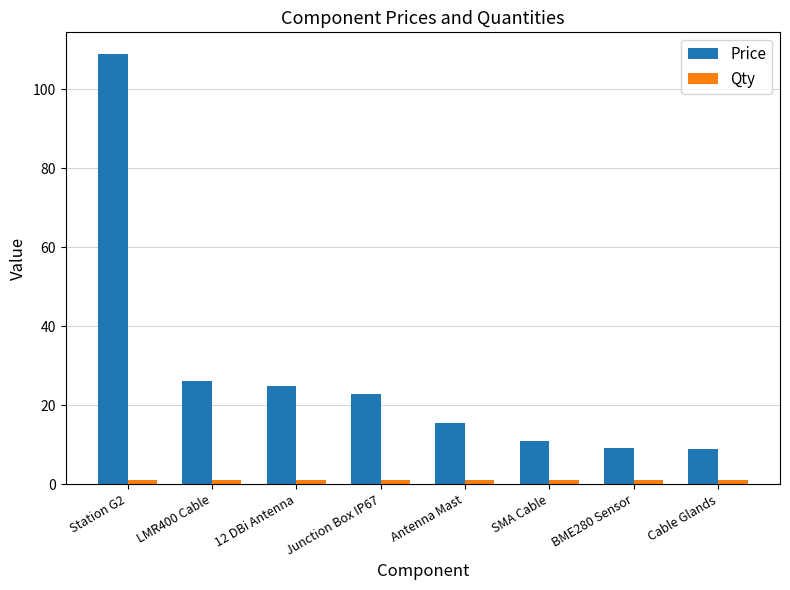

What is the difference between the maximum and minimum values in the Price series?

100.0